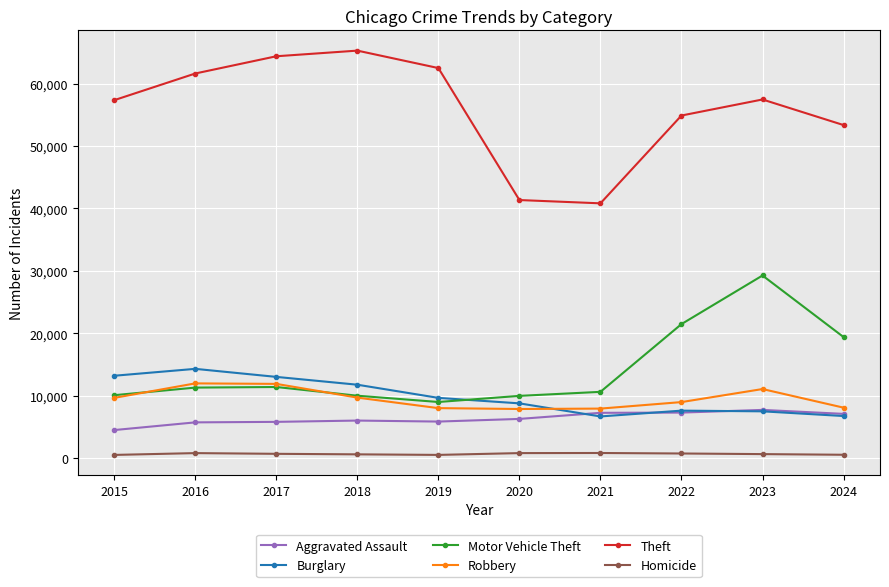

What is the minimum value for Motor Vehicle Theft?

8978